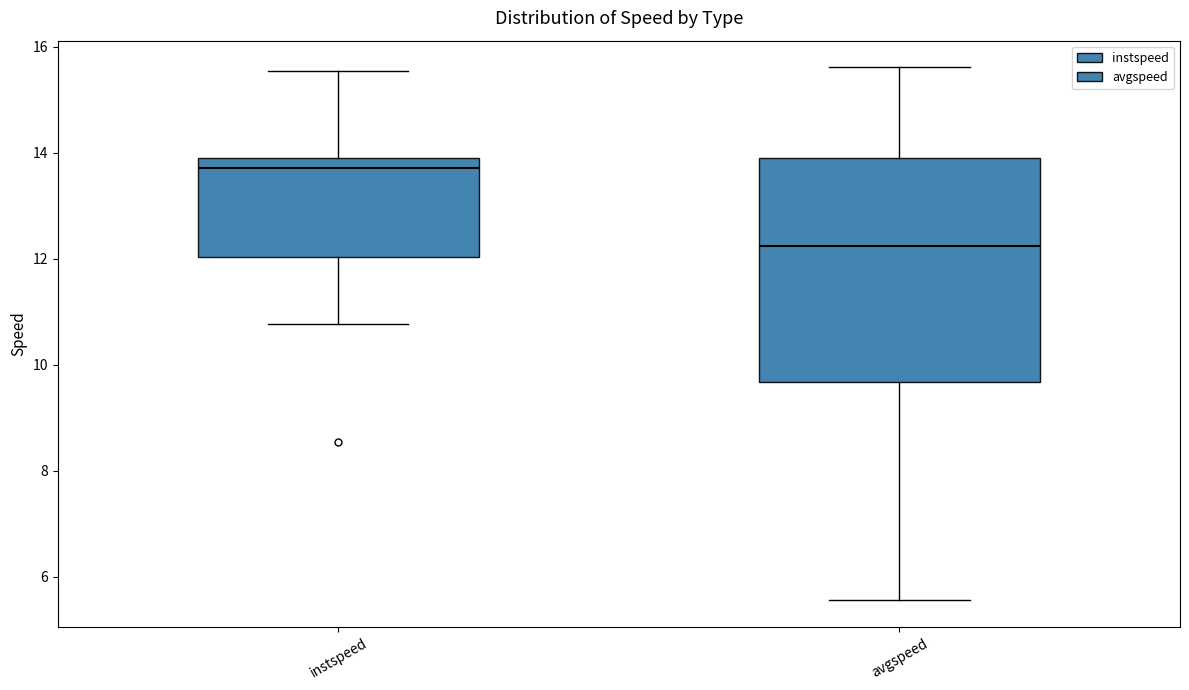

Reading left to right, transcribe this box plot: for each box, give where its median line is, the range the box spans, and where its two whiskers end, as read against the y-axis. The values are not printed on the chart, so give them approximately, as read against the axis.

instspeed: median 13.8 (just below the box's upper edge), box 12.0 to 13.8, whiskers 10.8 to 15.6
avgspeed: median 12.2, box 9.6 to 13.8, whiskers 5.6 to 15.6